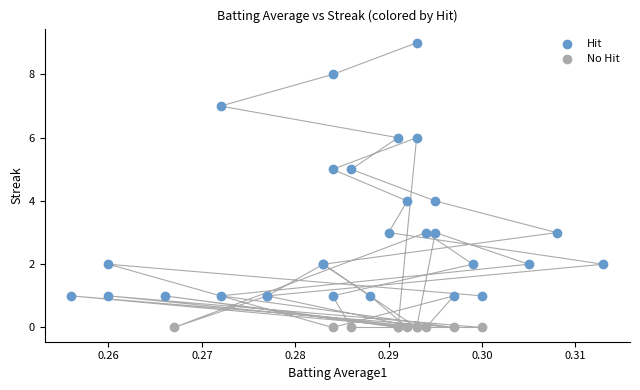

Which series contains the lowest Y value?

No Hit